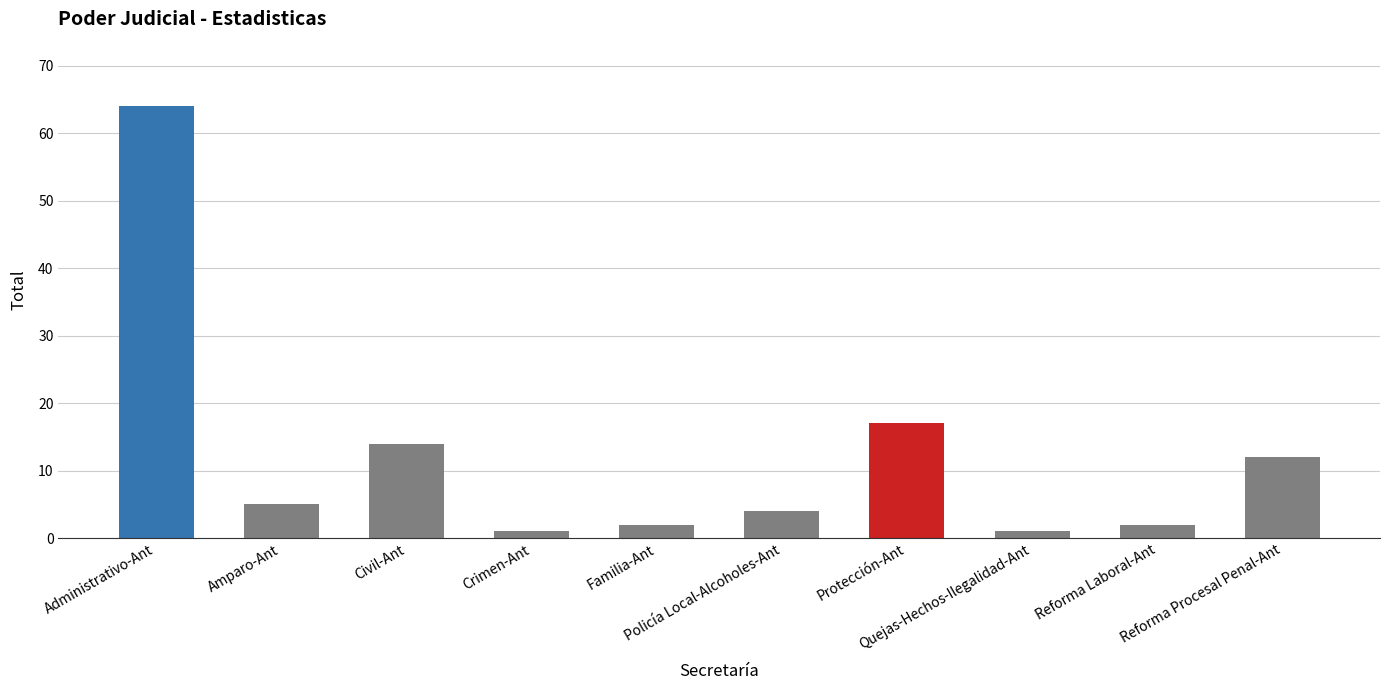

True or false: the data shows 9 at Protección-Ant.

False